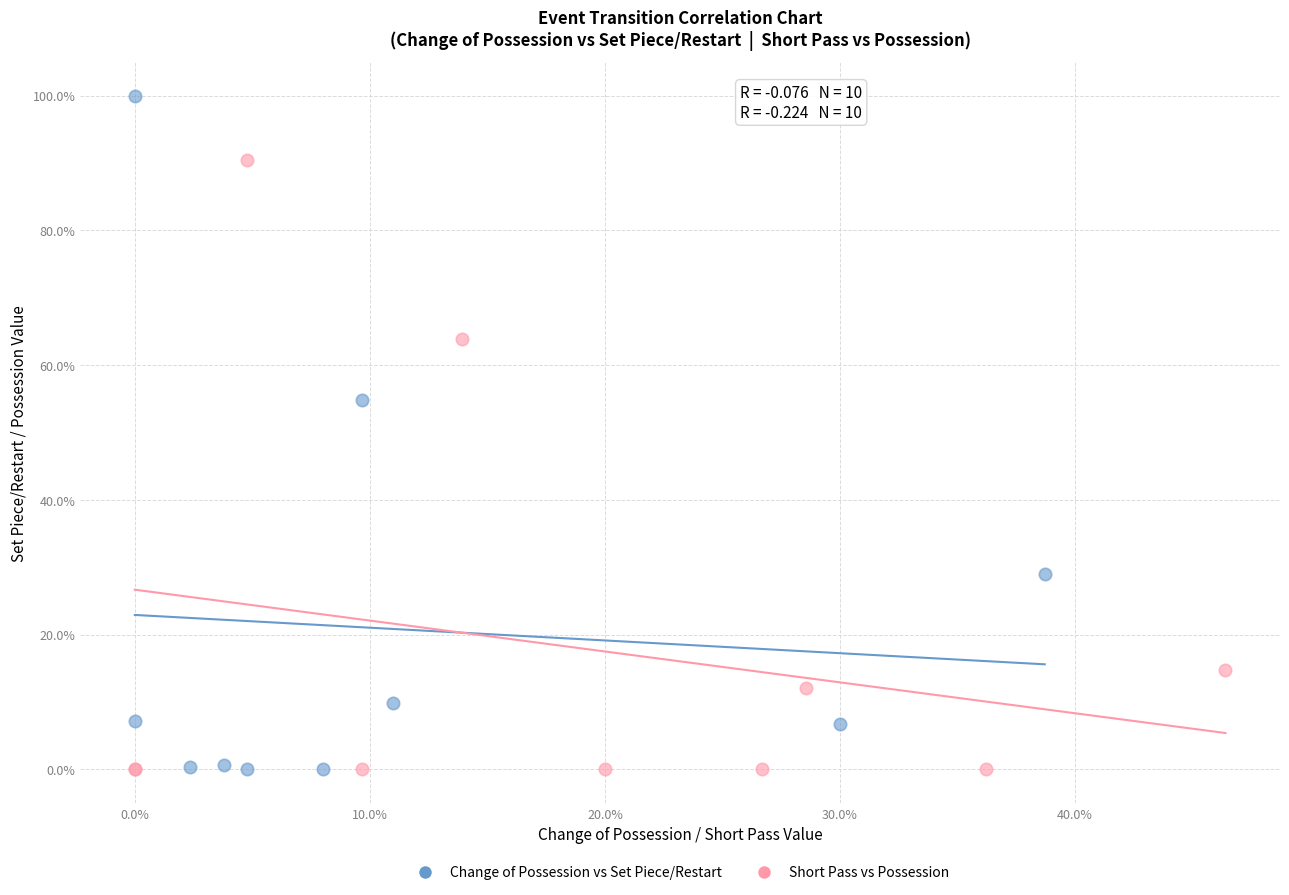

Which series contains the highest Y value?

Change of Possession vs Set Piece/Restart